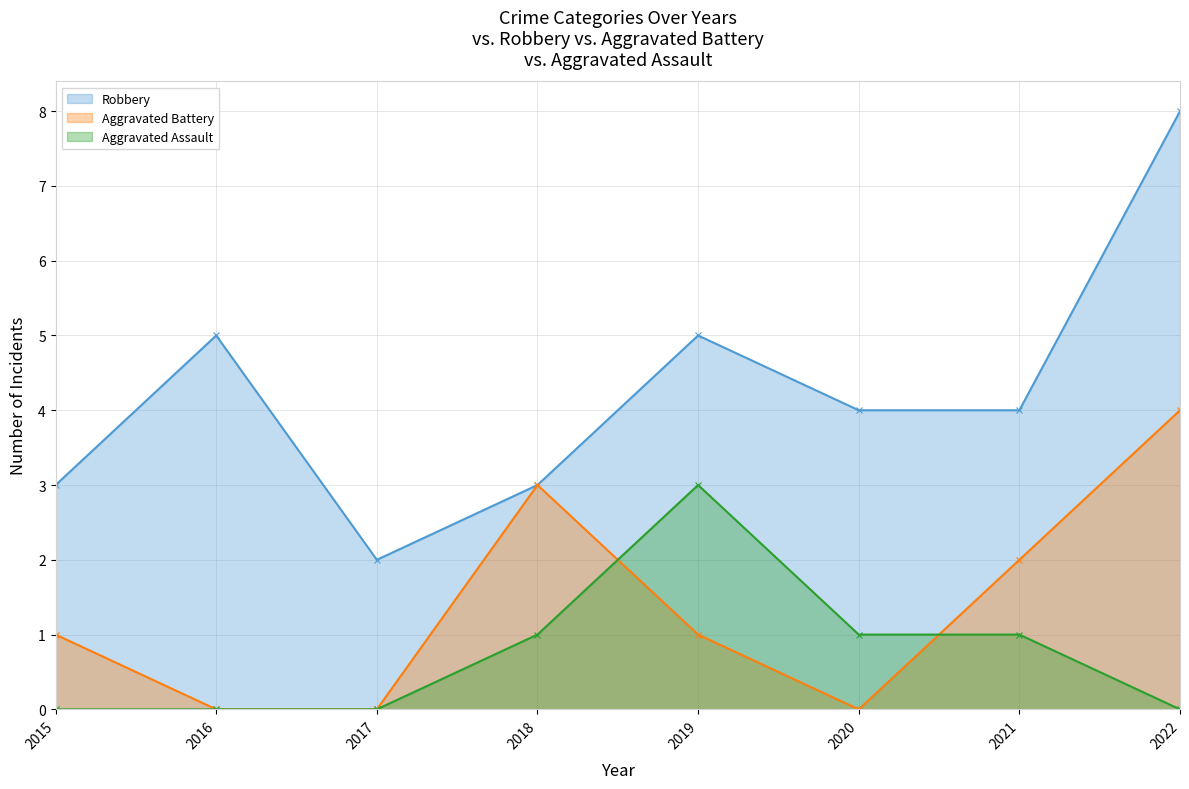

How many categories are shown in the chart?

8